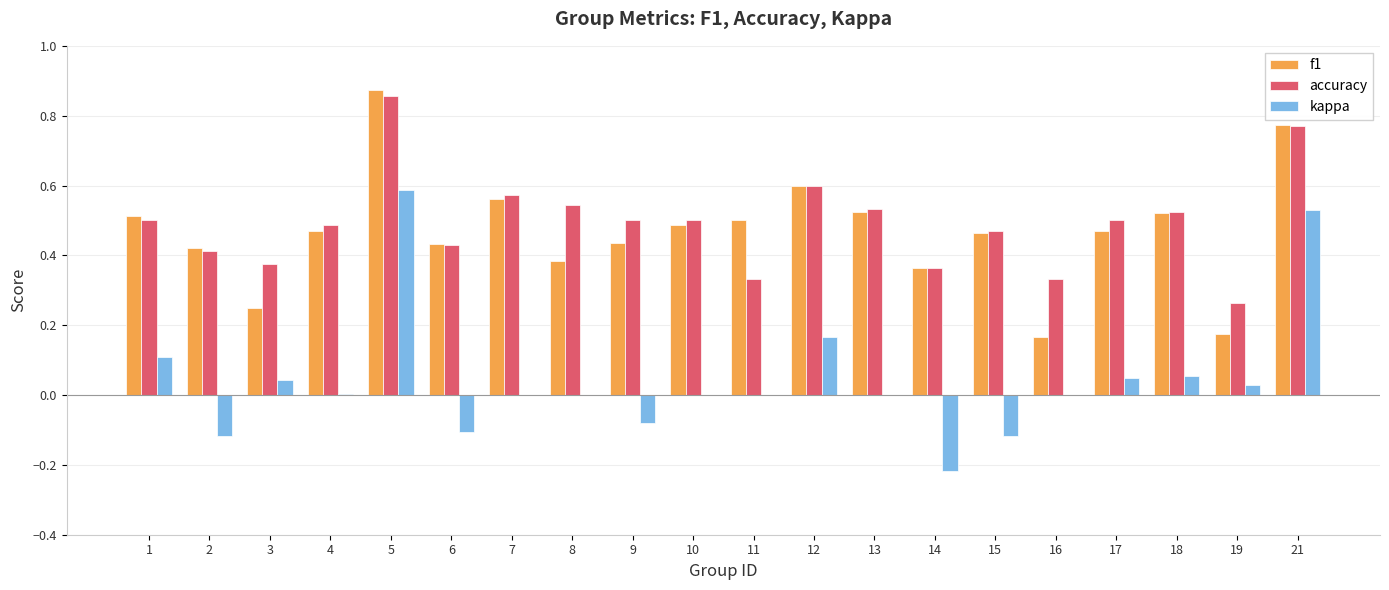

Which series changed the most between 7 and 11?

accuracy